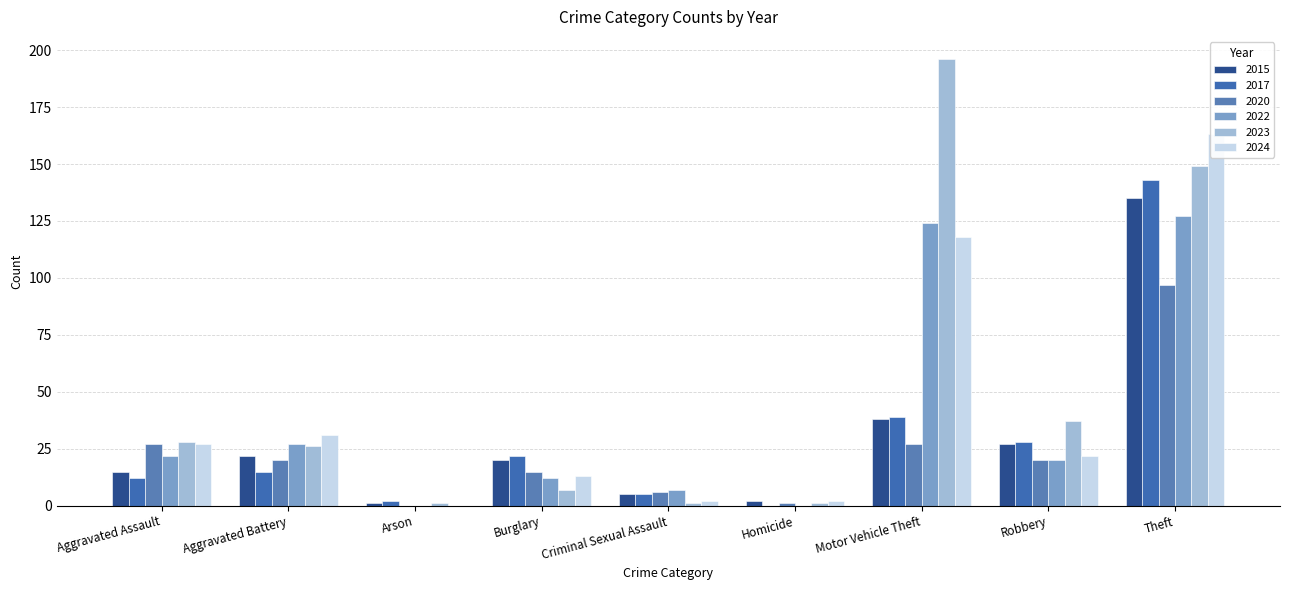

What is the sum of all 2024 values?

378